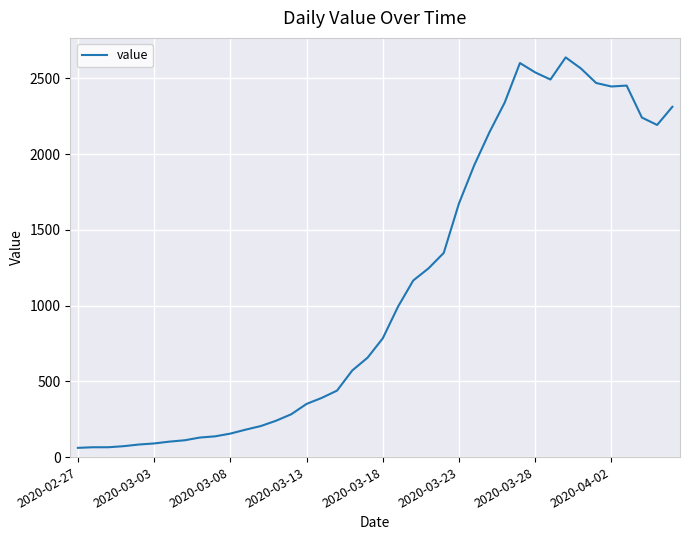

How many categories are shown in the chart?

40